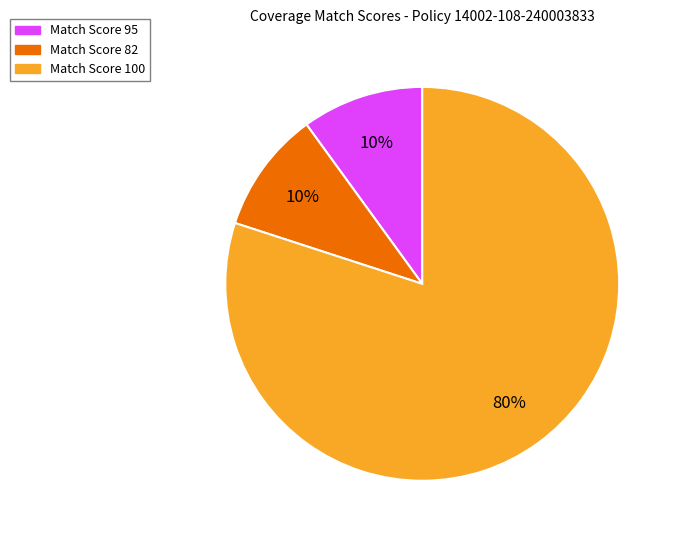

To the nearest percent, what is the average slice percentage?

33%